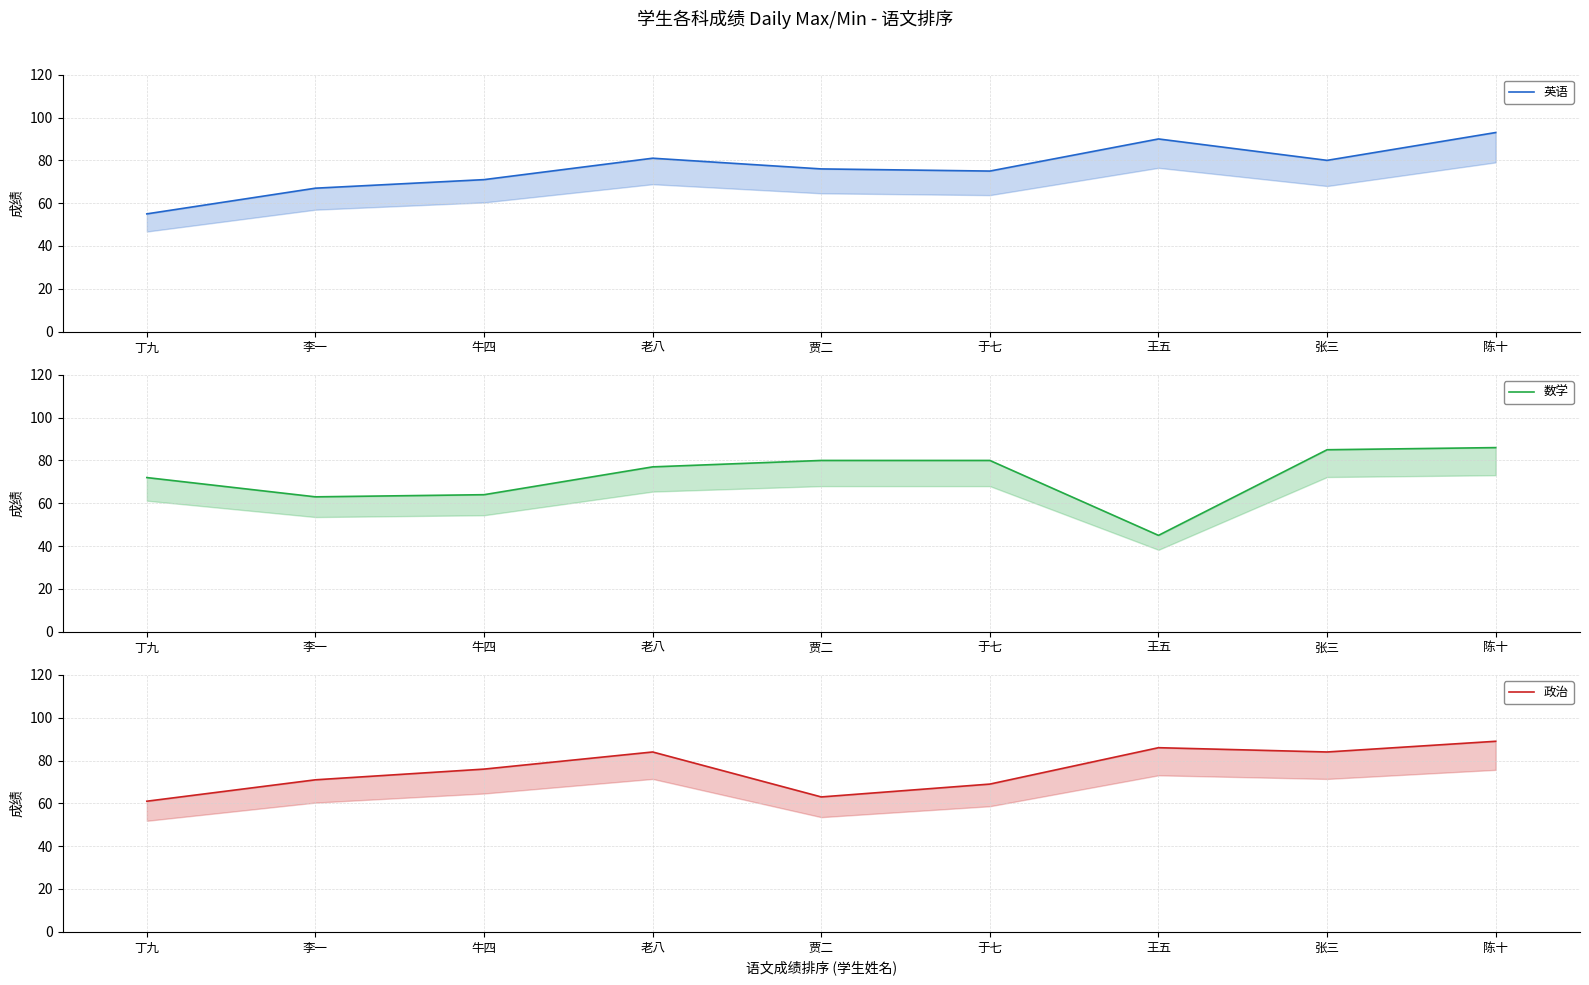

How many times do 数学 and 政治 cross each other?

5